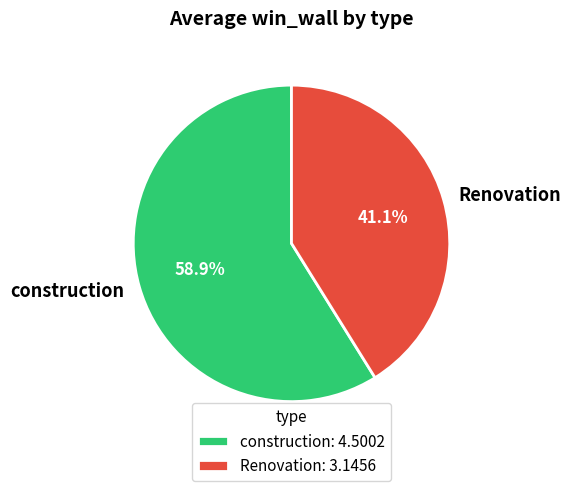

How many slices are in this pie chart?

2